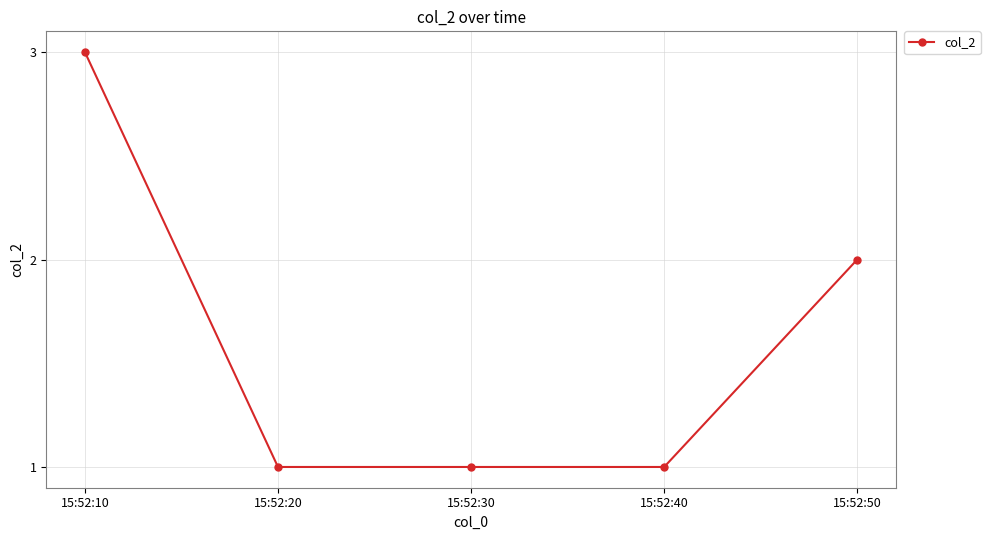

True or false: there are more than 2 points higher than both neighbors.

False